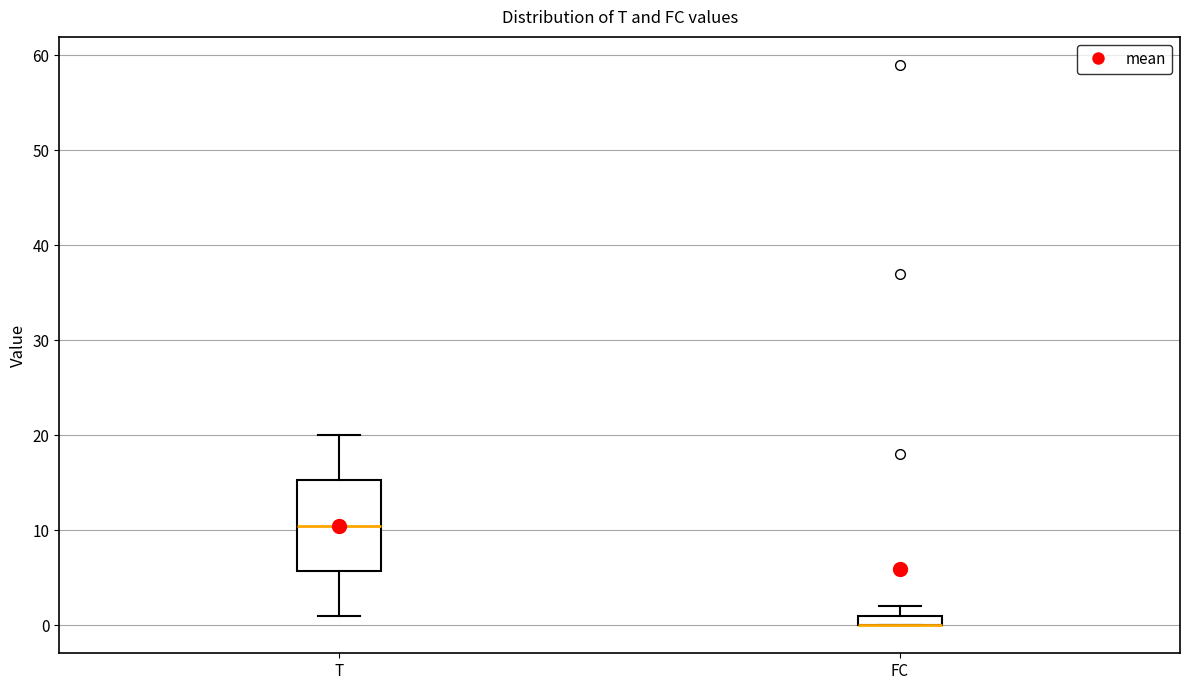

Comparing the boxes themselves (not the whiskers), which one is the tallest?

T